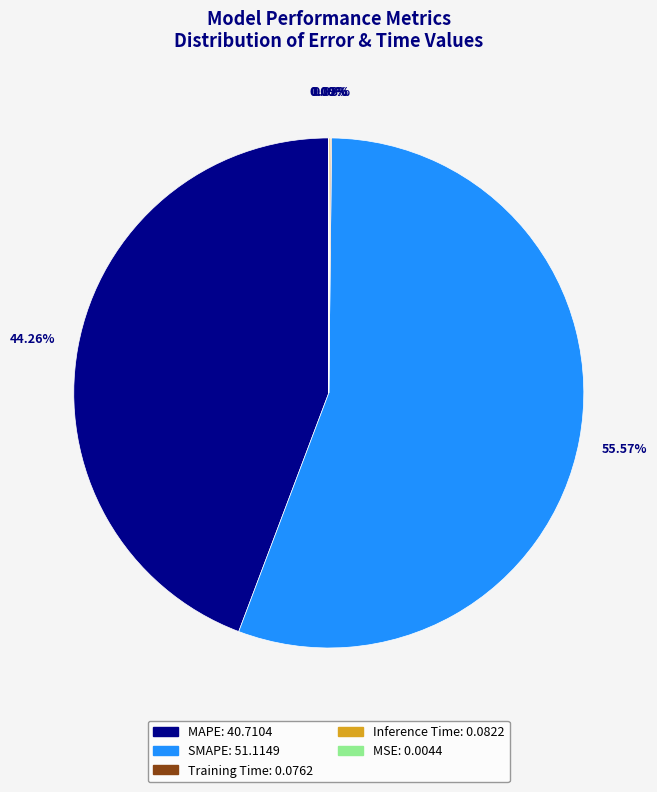

Does MAPE account for over 50% of the chart?

No